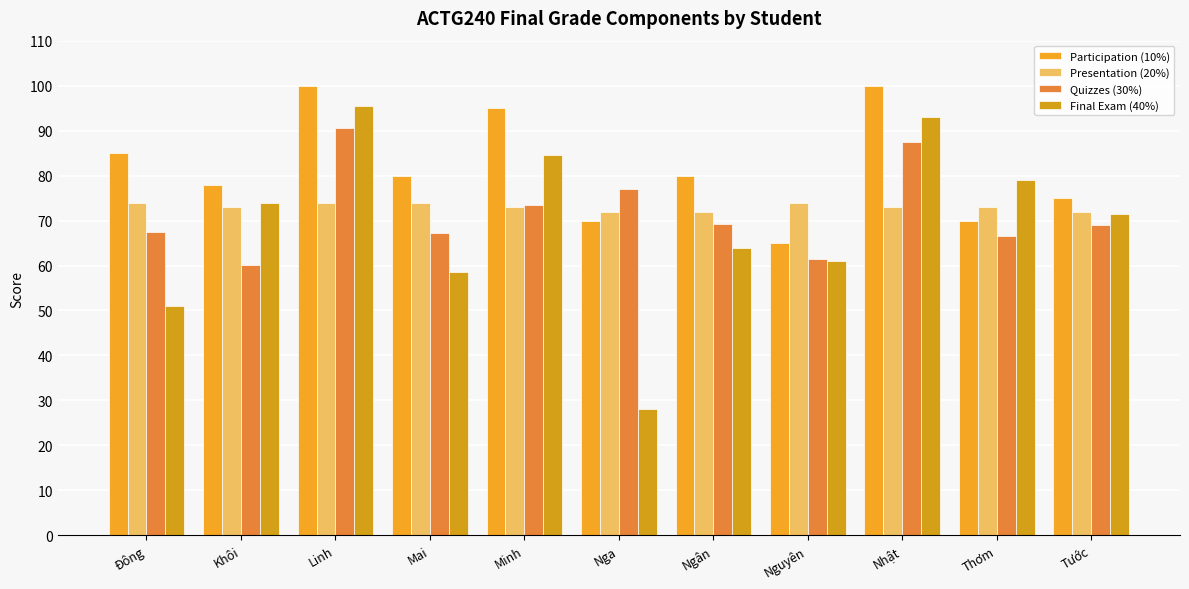

Between Linh and Nguyên, which series saw the biggest shift?

Participation (10%)